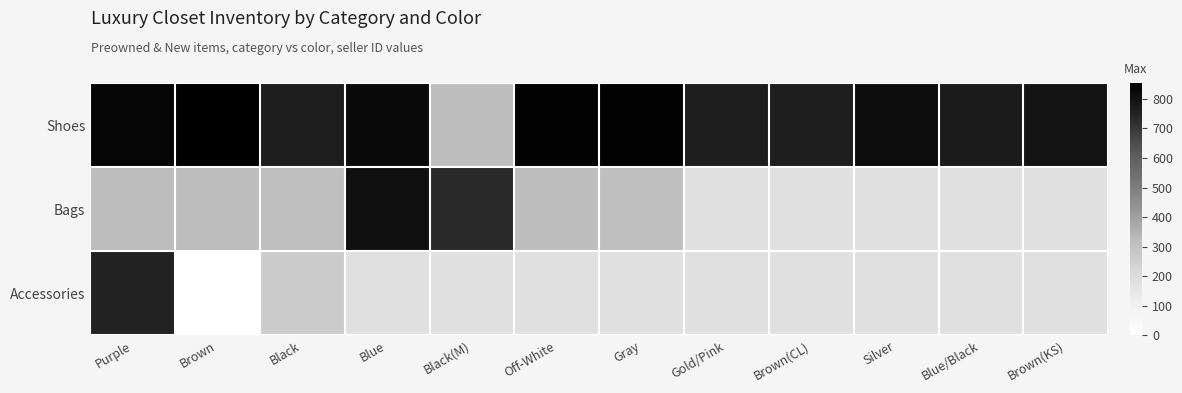

List the series in order of their peak value, lowest first.

Accessories, Bags, Shoes